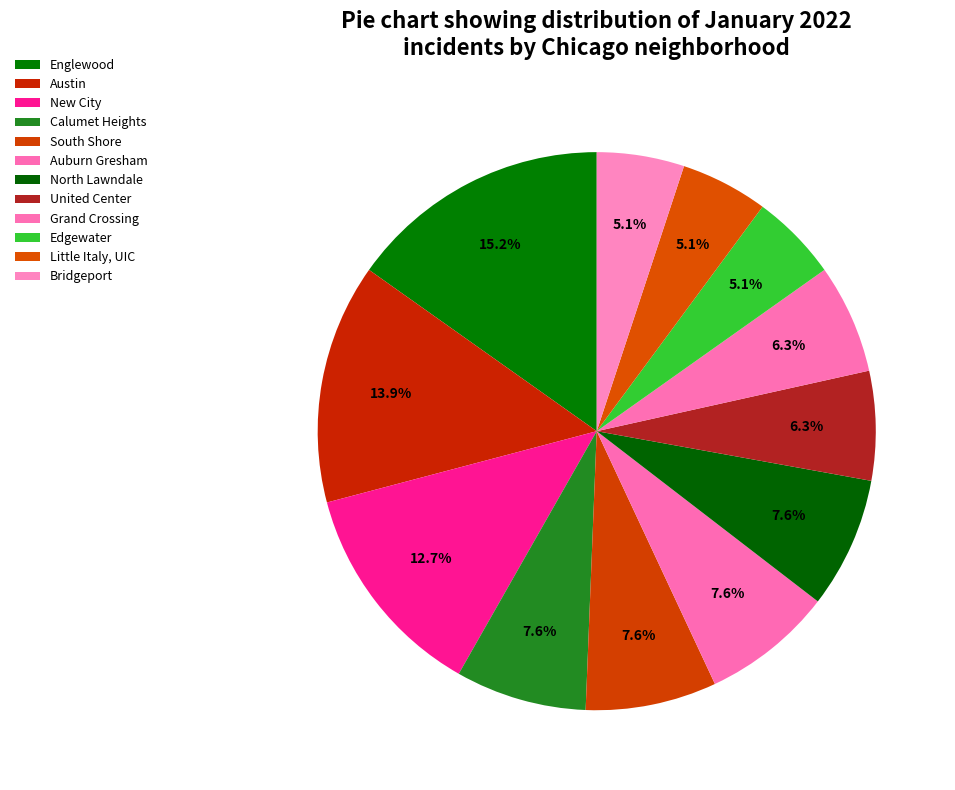

Which slice is the smallest?

Edgewater